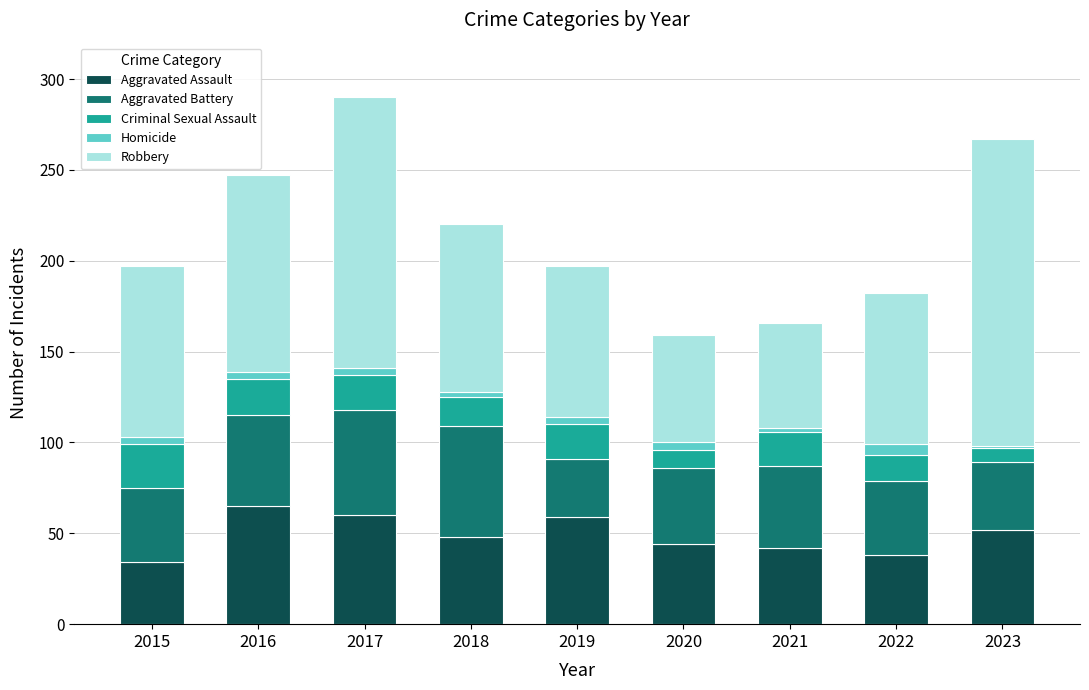

The Aggravated Assault series shows 11 at 2015. True or false?

False